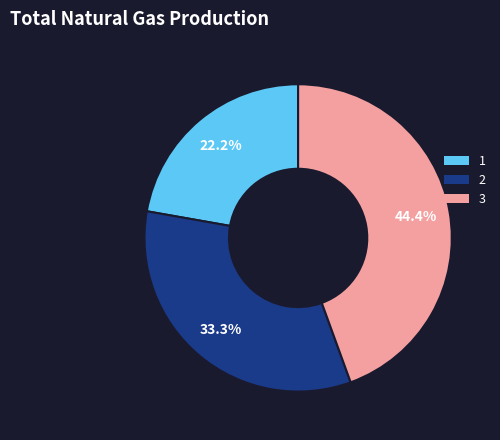

What is the largest slice in the pie chart?

3